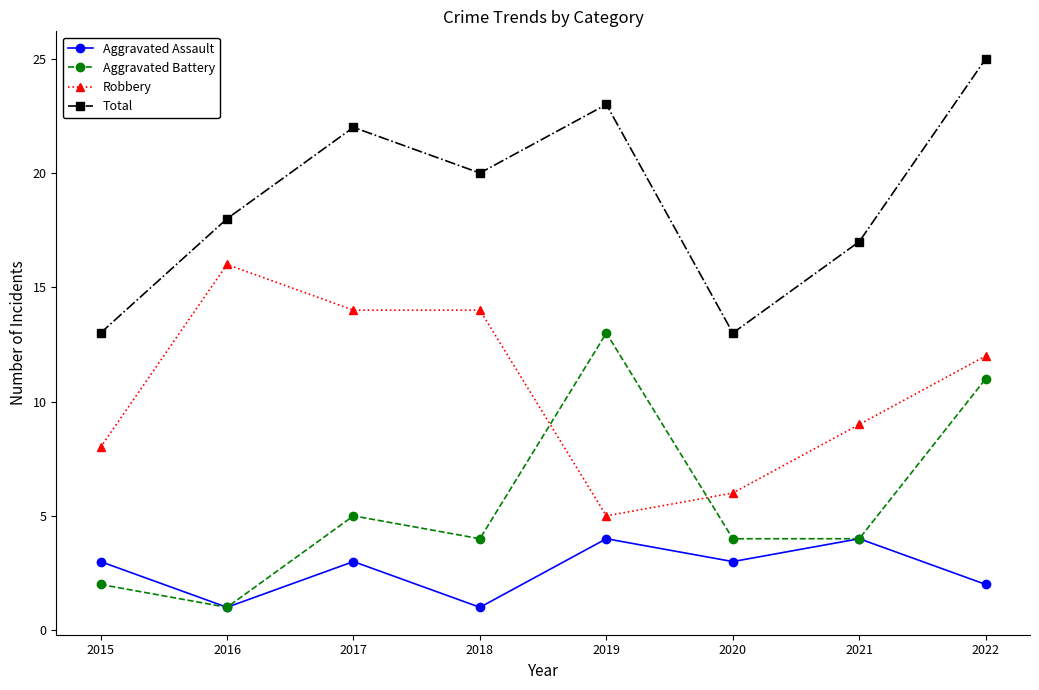

True or false: Aggravated Assault and Total intersect in this chart.

False